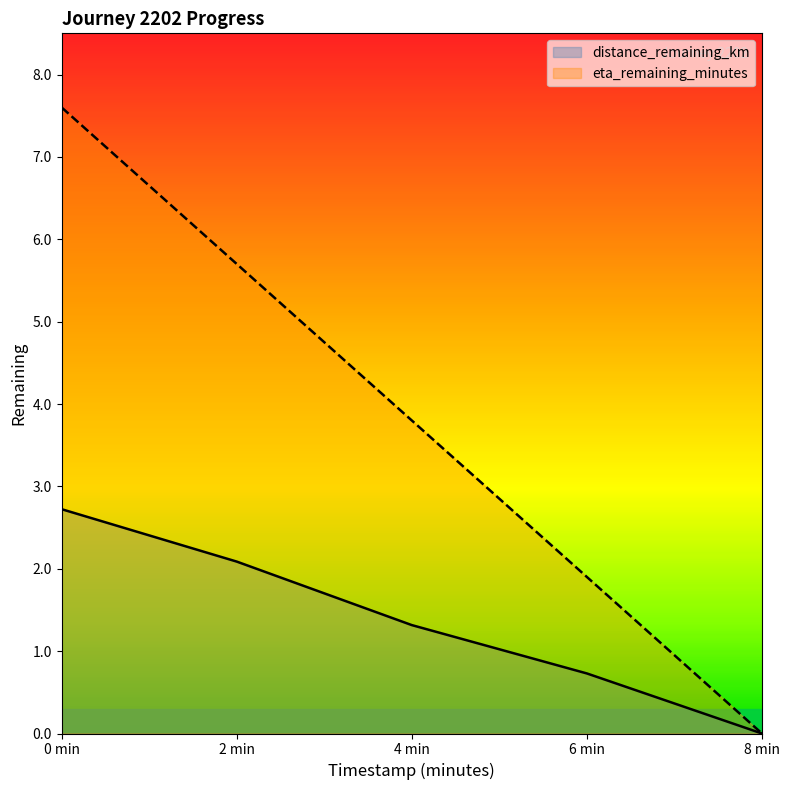

Is the value of distance_remaining_km at 0.0 greater than the value of eta_remaining_minutes at 6.0?

Yes